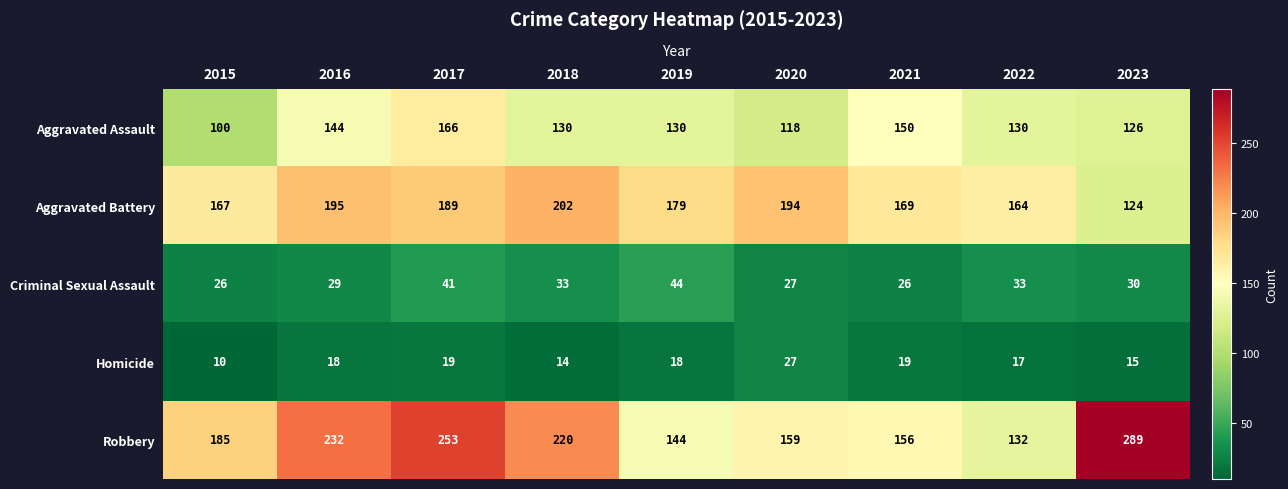

What is the sum of all Aggravated Assault values?

1194